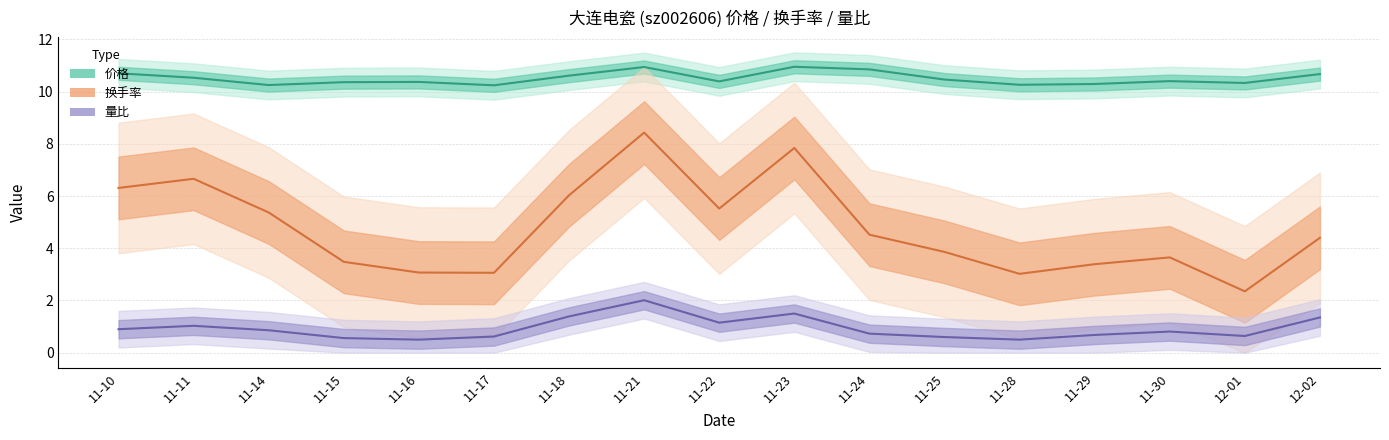

In 换手率, how many points are lower than both neighbors (excluding endpoints)?

4